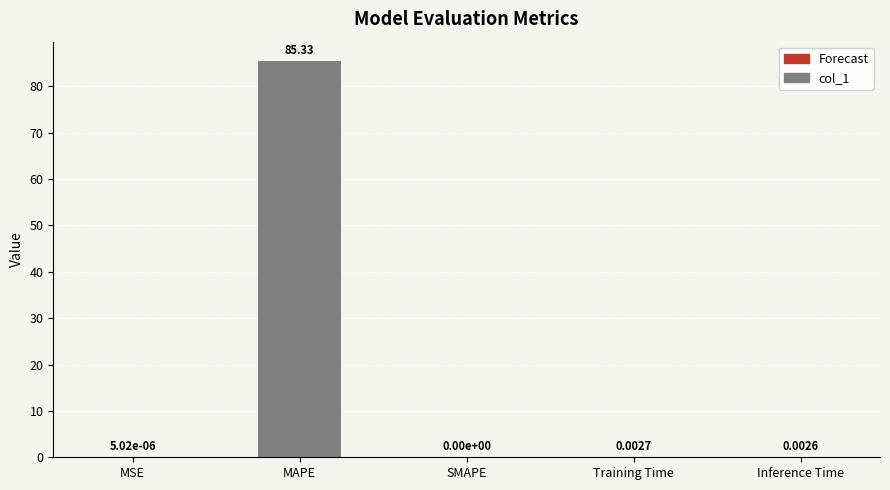

Which category has the highest value across all series?

MAPE